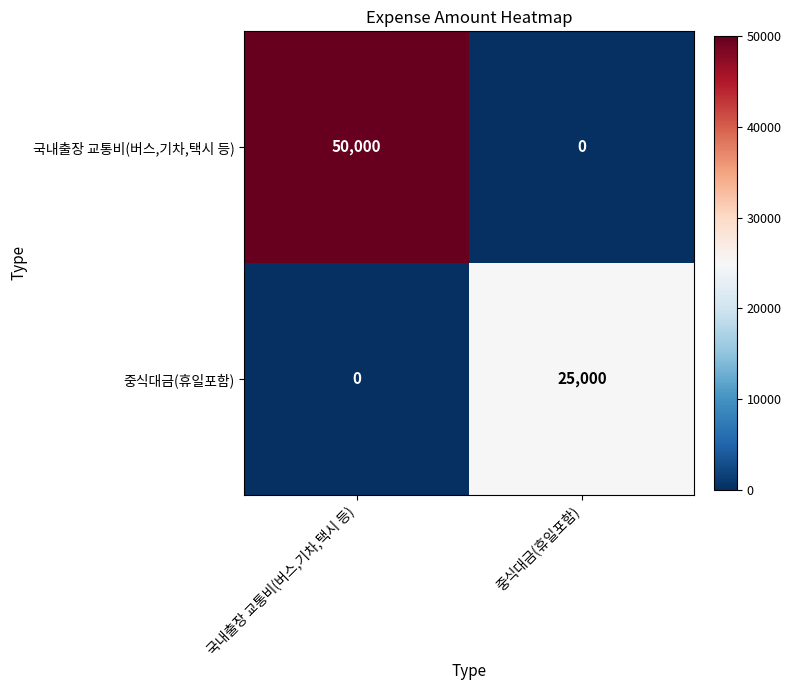

What is the sum of all 국내출장 교통비(버스,기차,택시 등) values?

50000